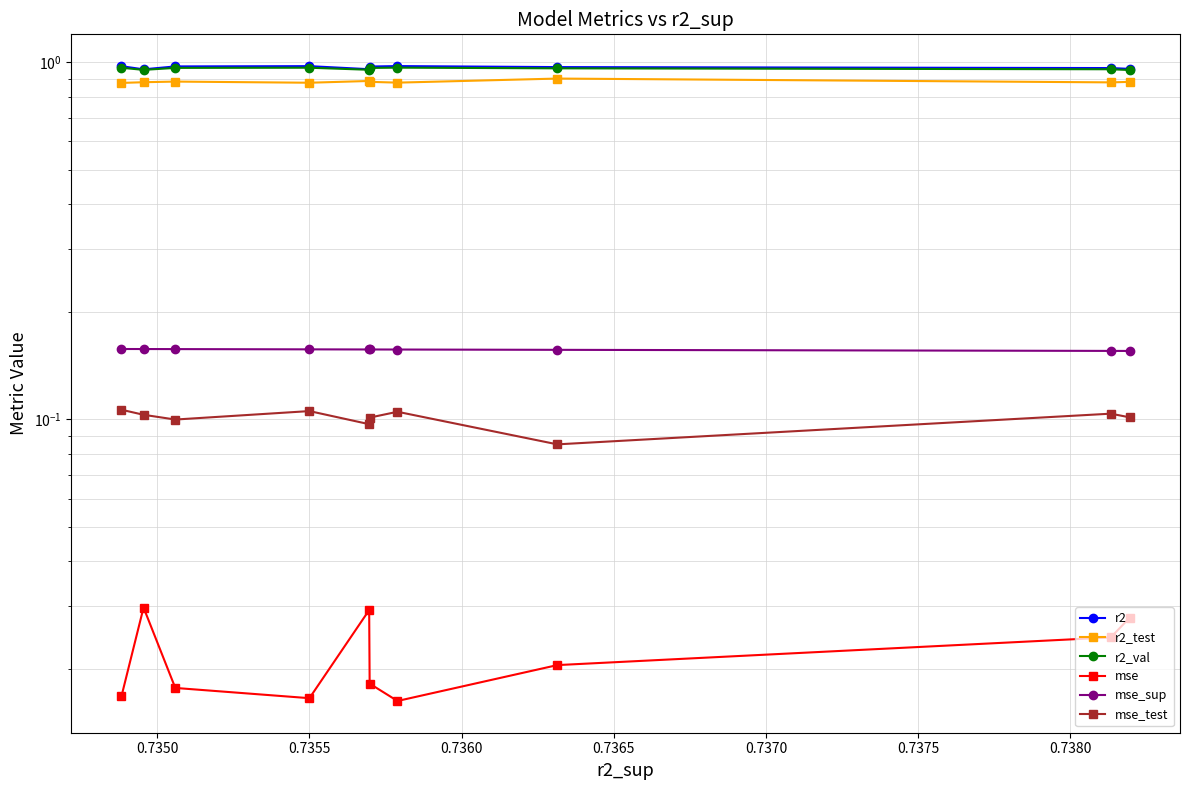

Is it true that mse_sup equals 0.2 at 0.7350?

False